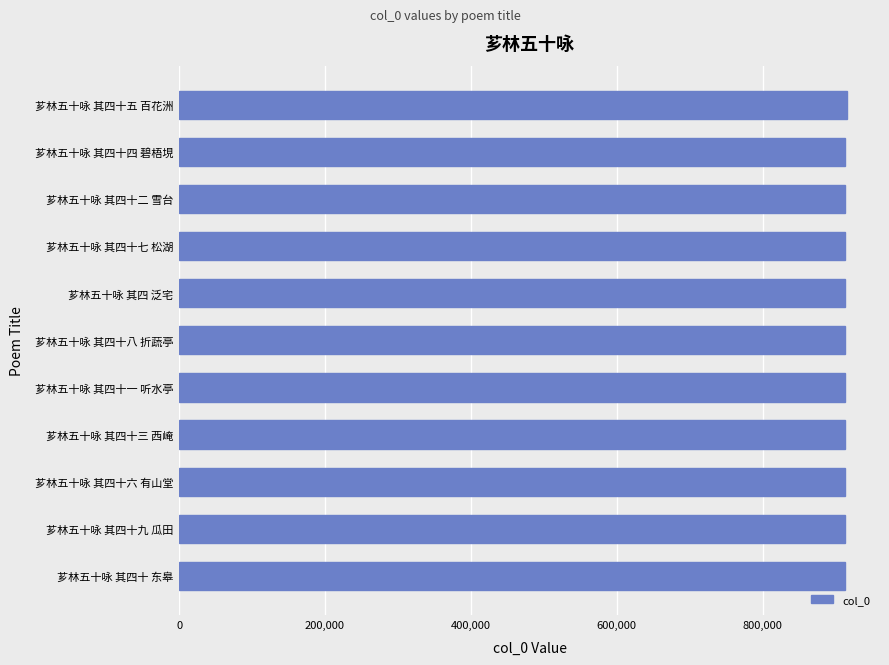

What value does the data have at 芗林五十咏 其四十六 有山堂?

912423